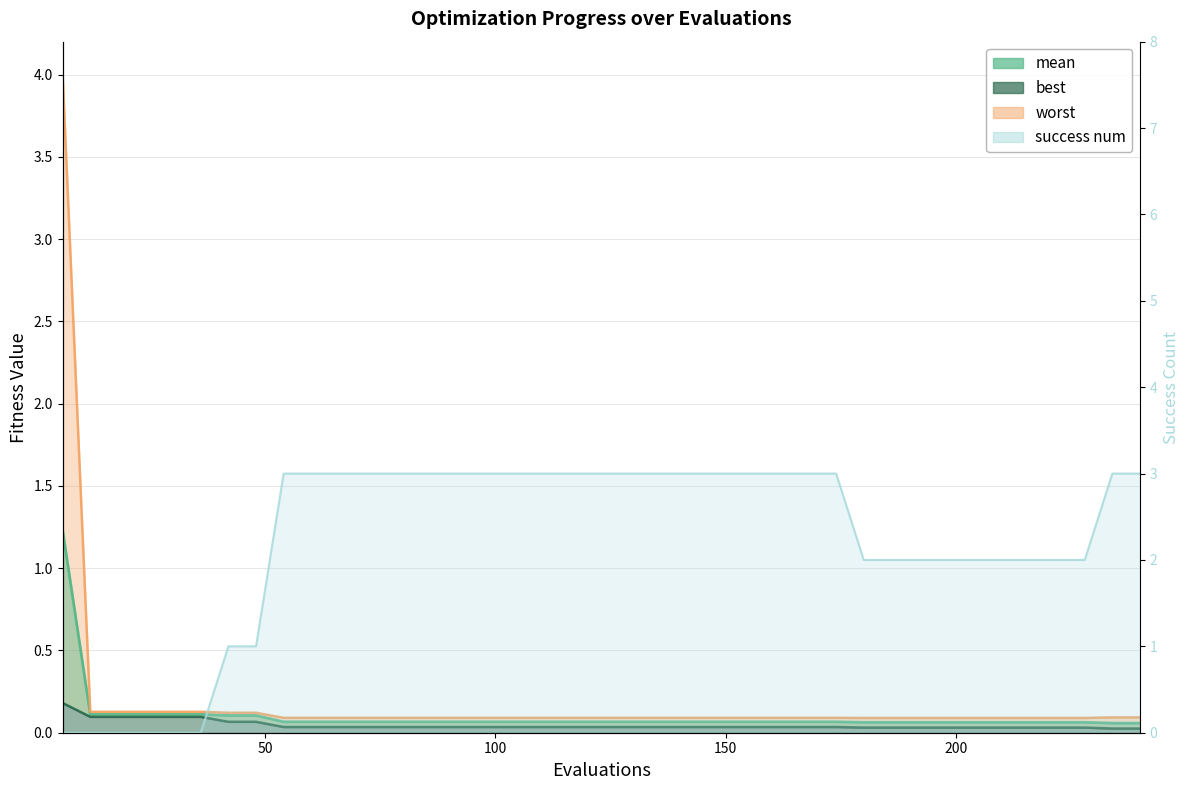

True or false: worst and best cross at least once.

False